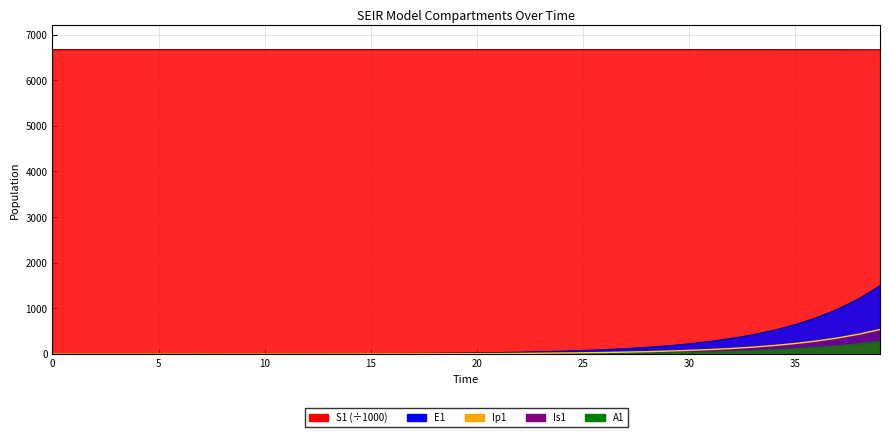

At which label does Ip1 first exceed 9?

20